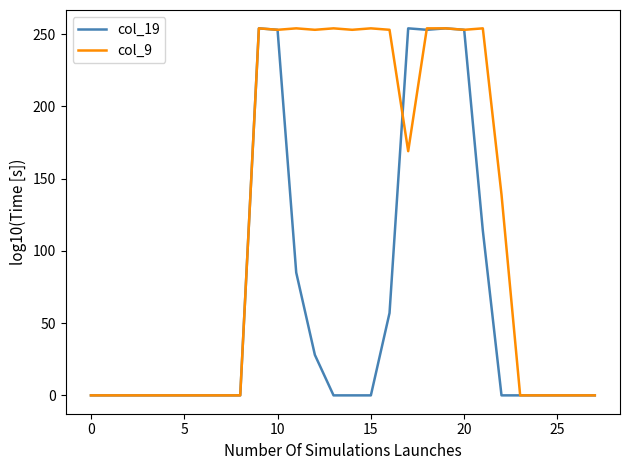

Which series has the largest total across all categories?

col_9